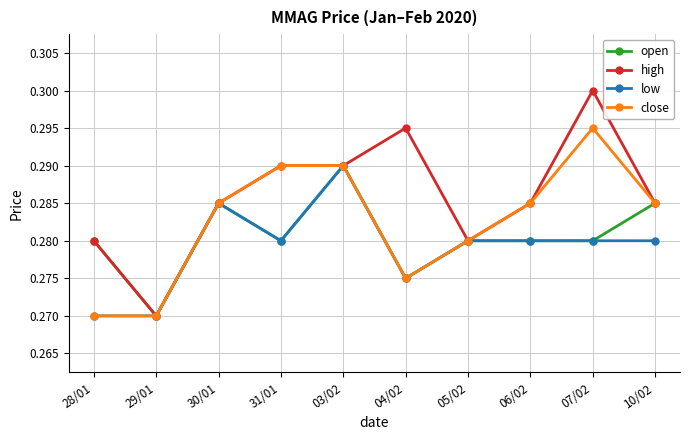

True or false: open has more than 1 interior local peaks.

True